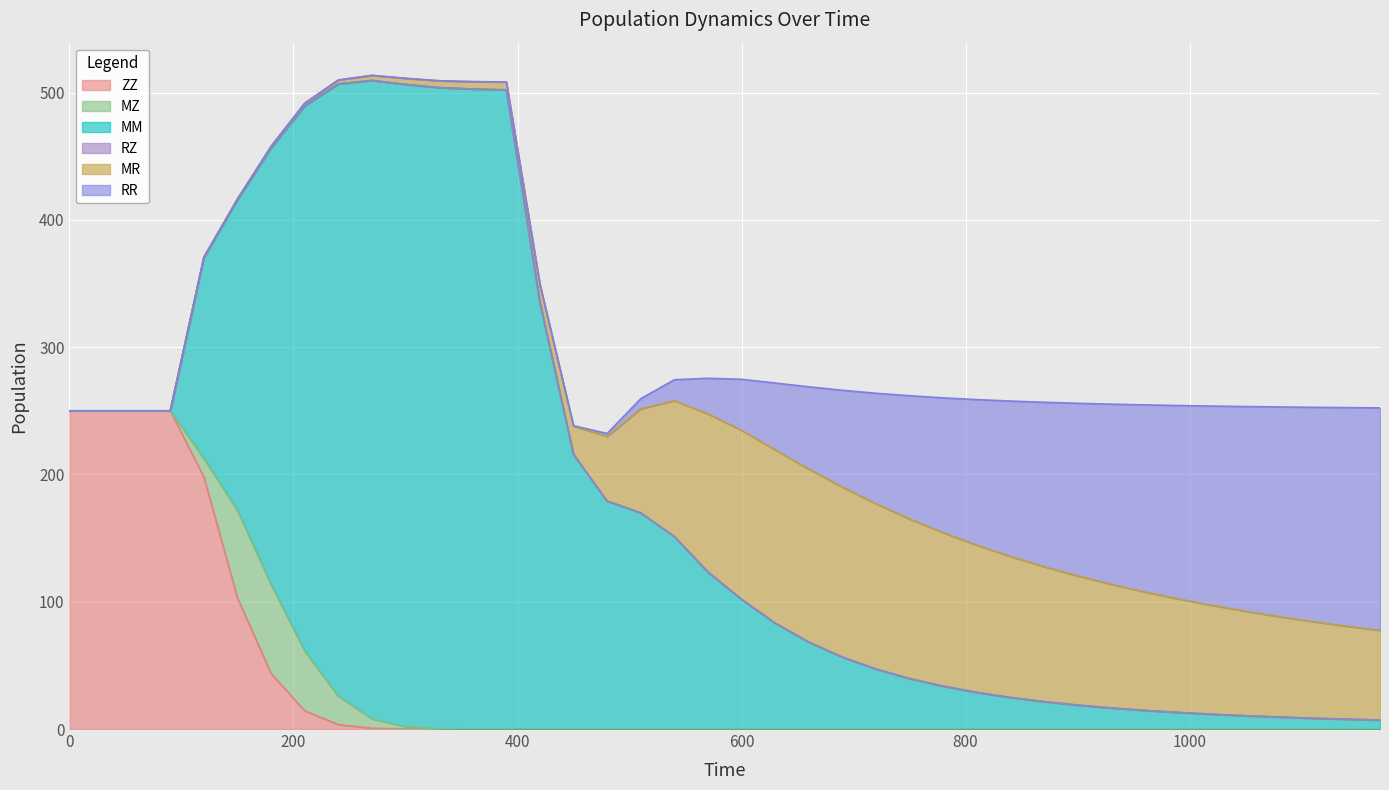

True or false: MM and RZ cross at least once.

False